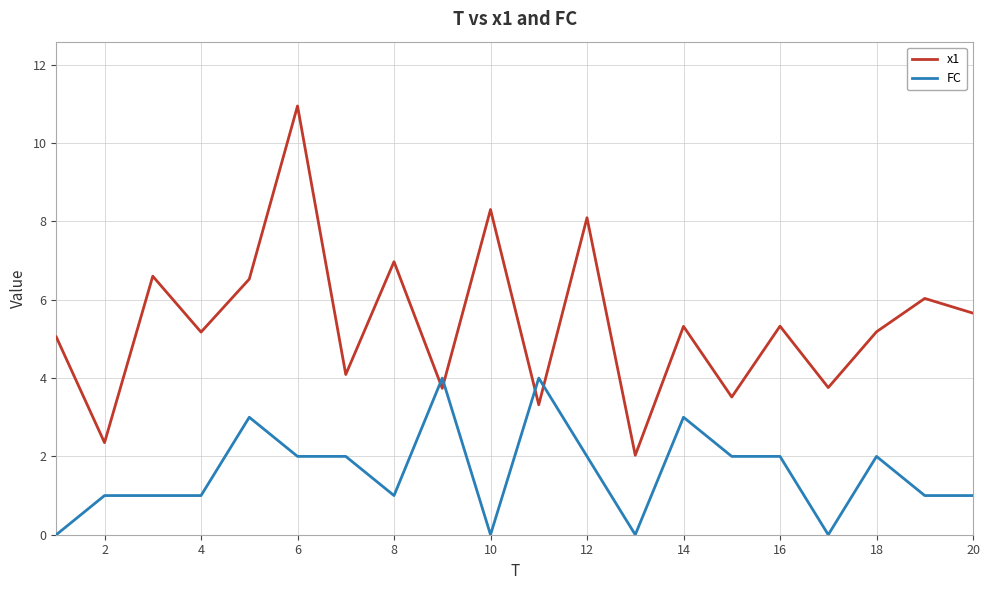

Which series has the largest range (max minus min)?

x1